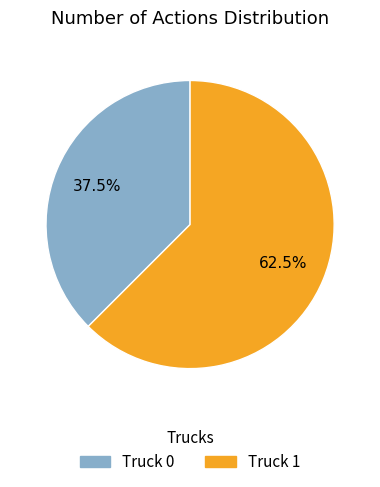

How many slices are in this pie chart?

2